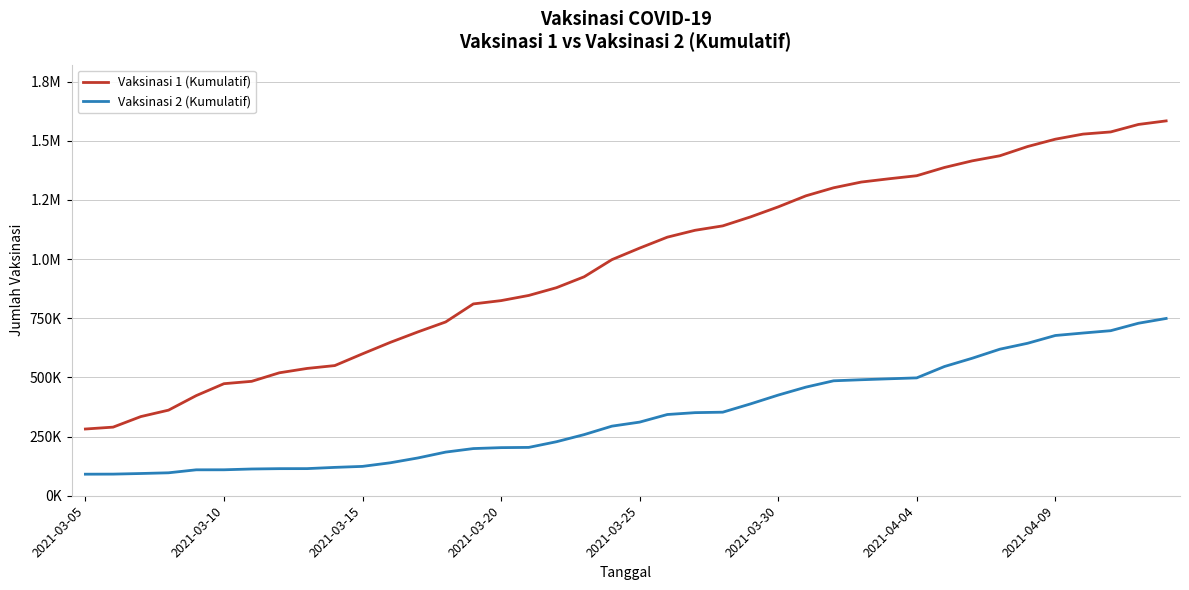

What are all the series names shown in the legend?

Vaksinasi 1 (Kumulatif), Vaksinasi 2 (Kumulatif)